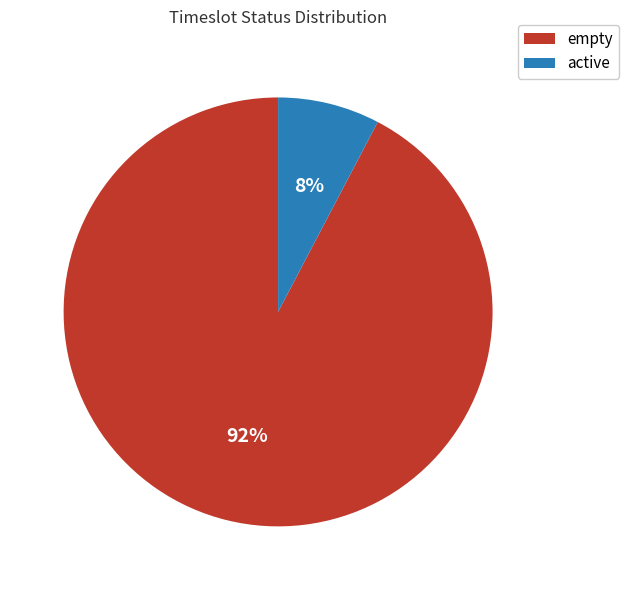

To the nearest percent, what is the combined percentage of empty and active?

100%